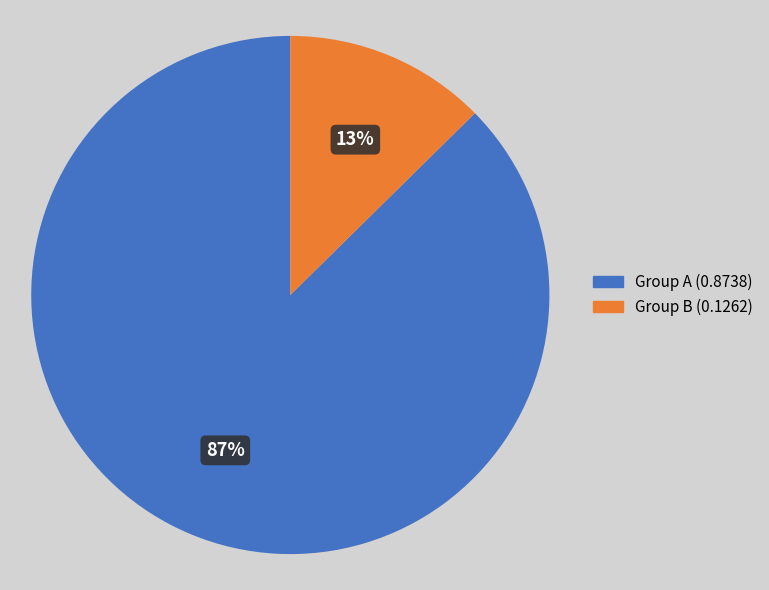

To the nearest percent, what is the average slice percentage?

50%